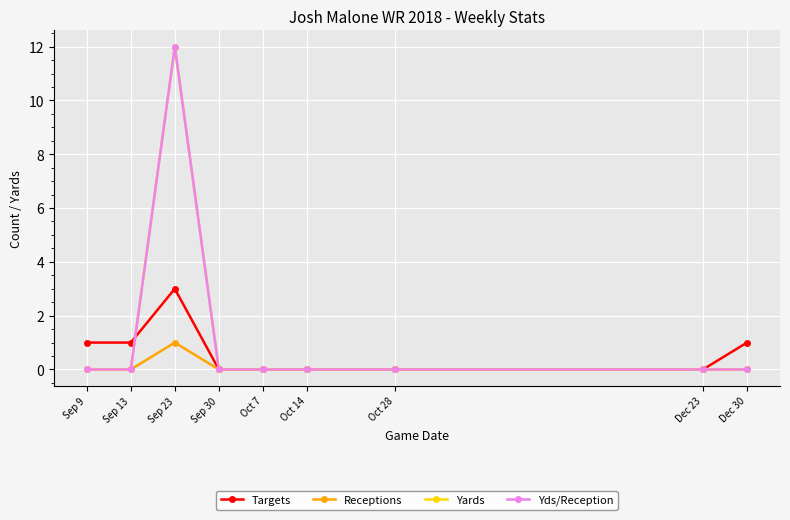

Which series has the widest spread of values?

Yards